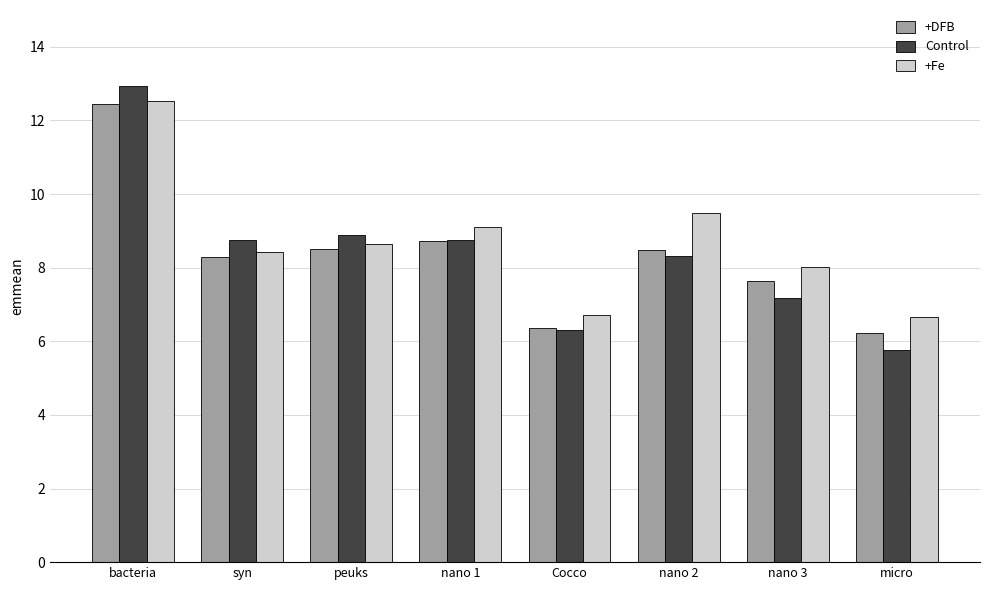

Count the number of data series in this chart.

3